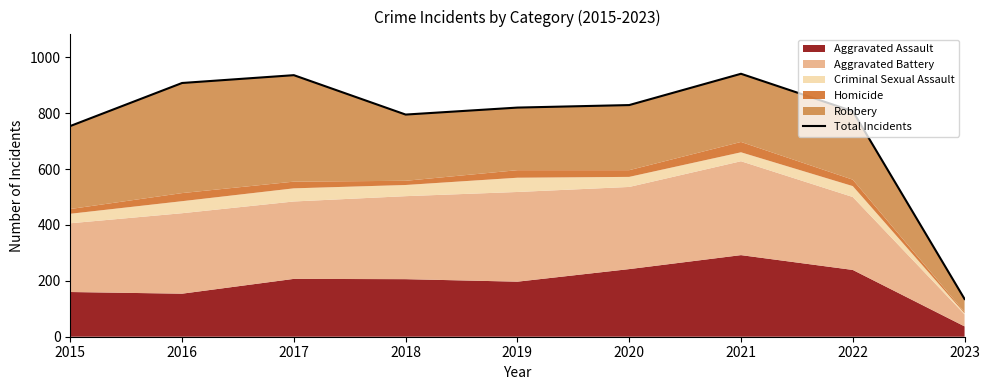

True or false: the data shows 754 at 2015.

True